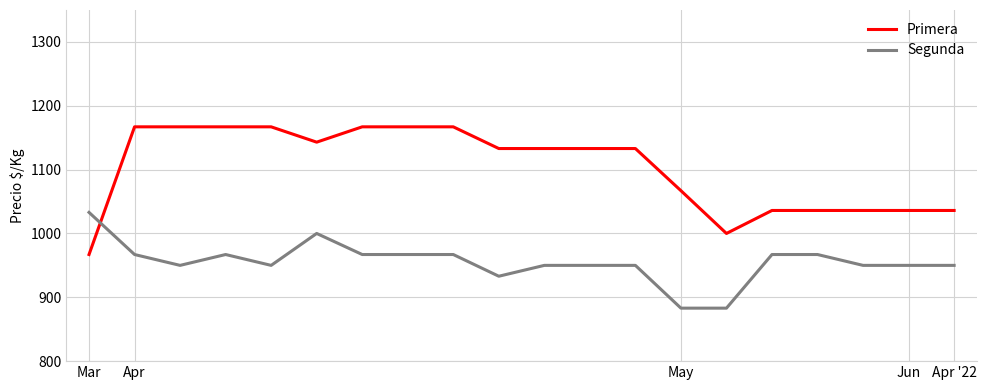

True or false: Primera and Segunda intersect in this chart.

True